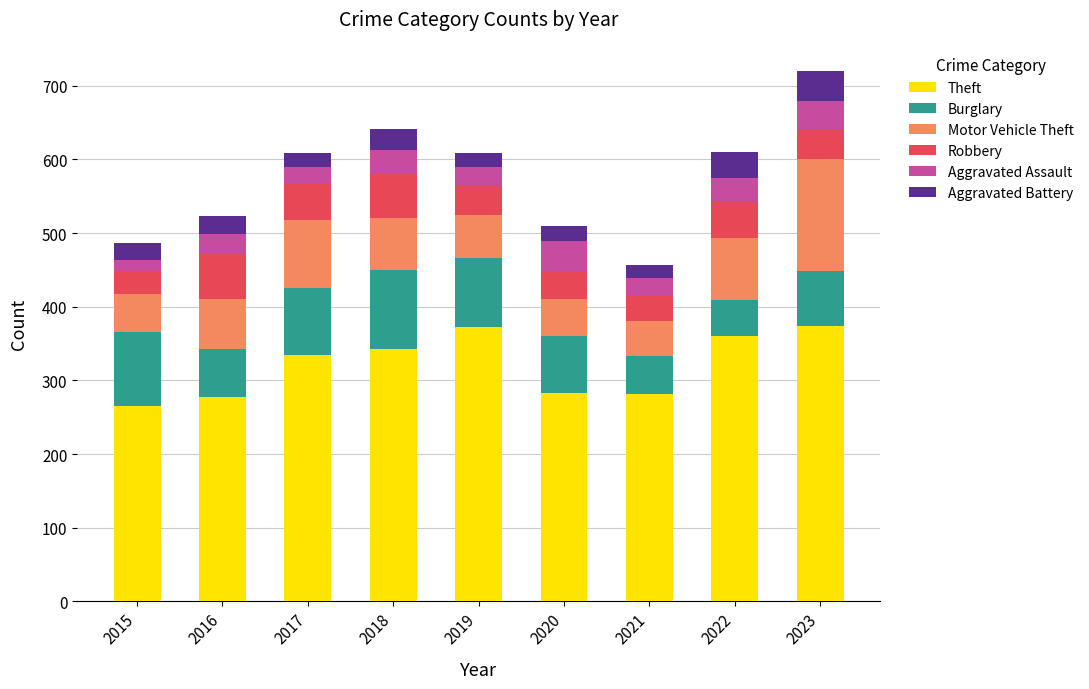

What is the total value across all series at 2022?

610